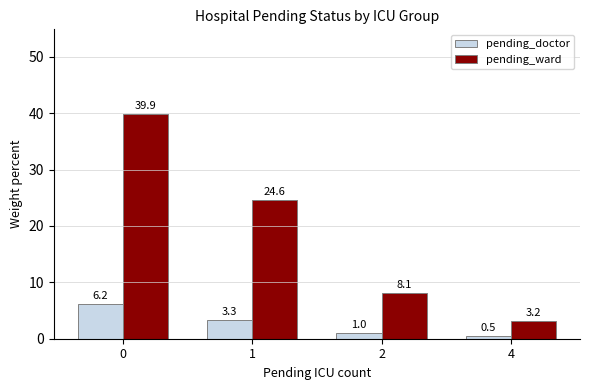

Is it true that pending_ward equals 27.3 at 0?

False